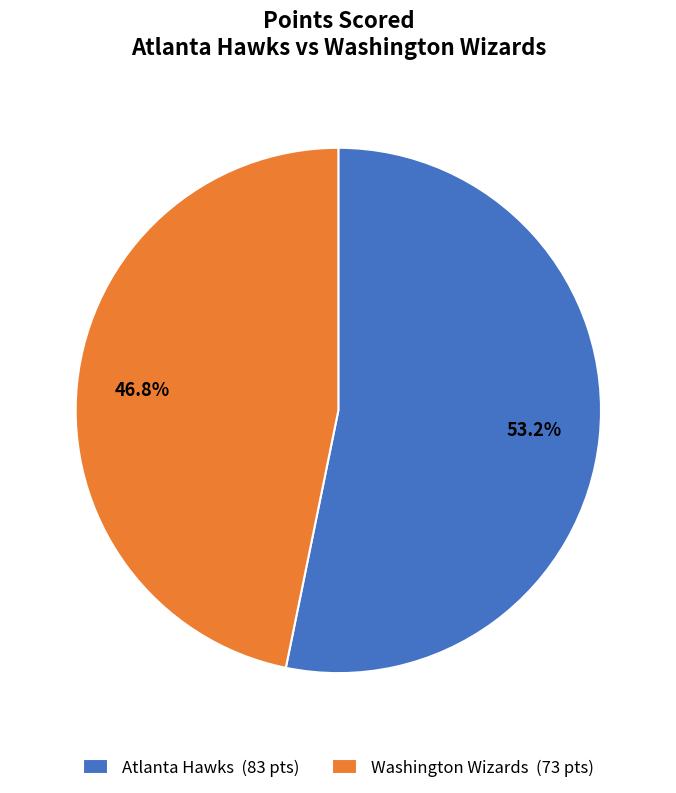

Which slice represents more than half of the pie?

Atlanta Hawks (83 pts)